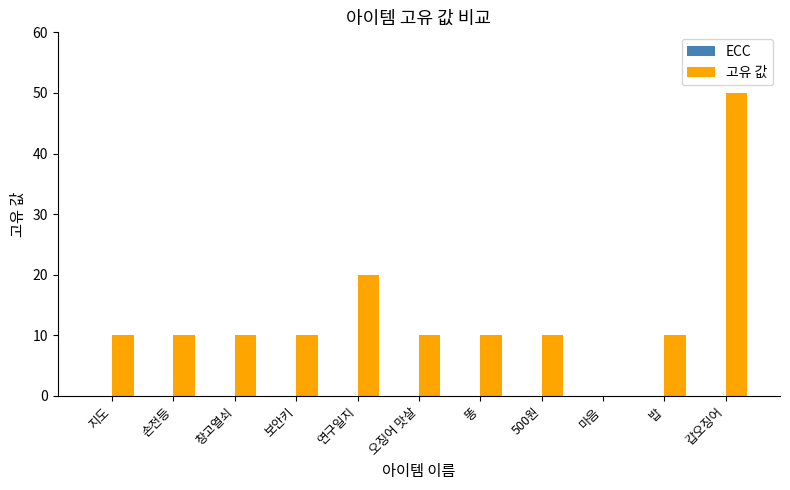

What is the sum of the values at 창고열쇠 and 마음?

10